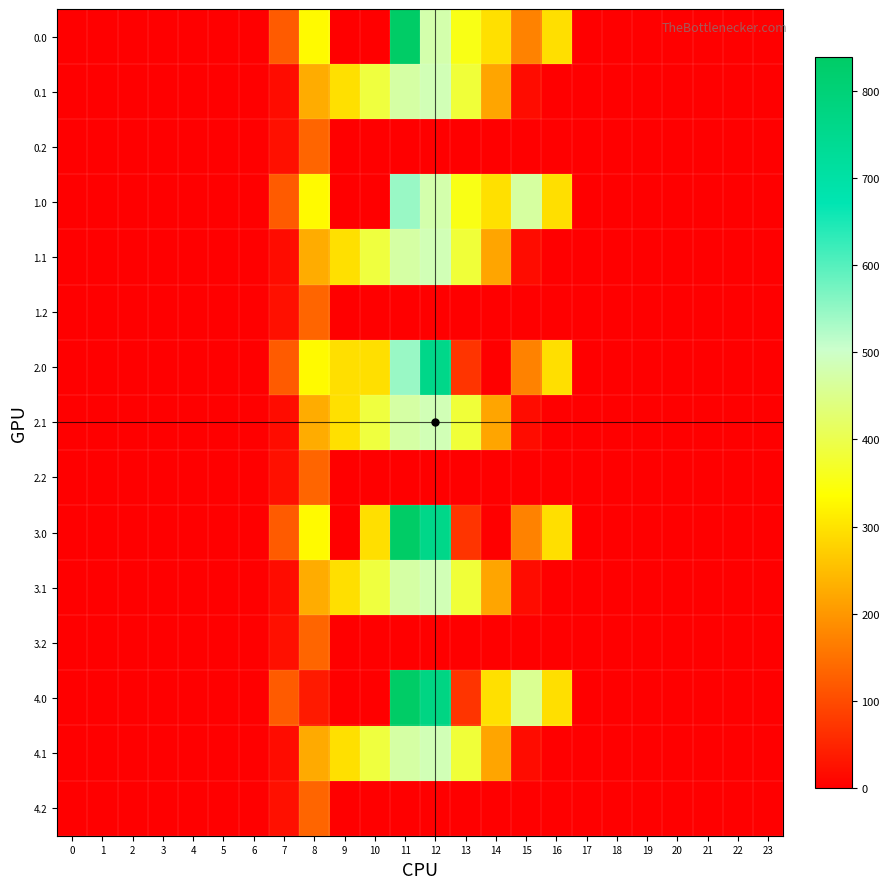

Which series has the largest range (max minus min)?

row_0